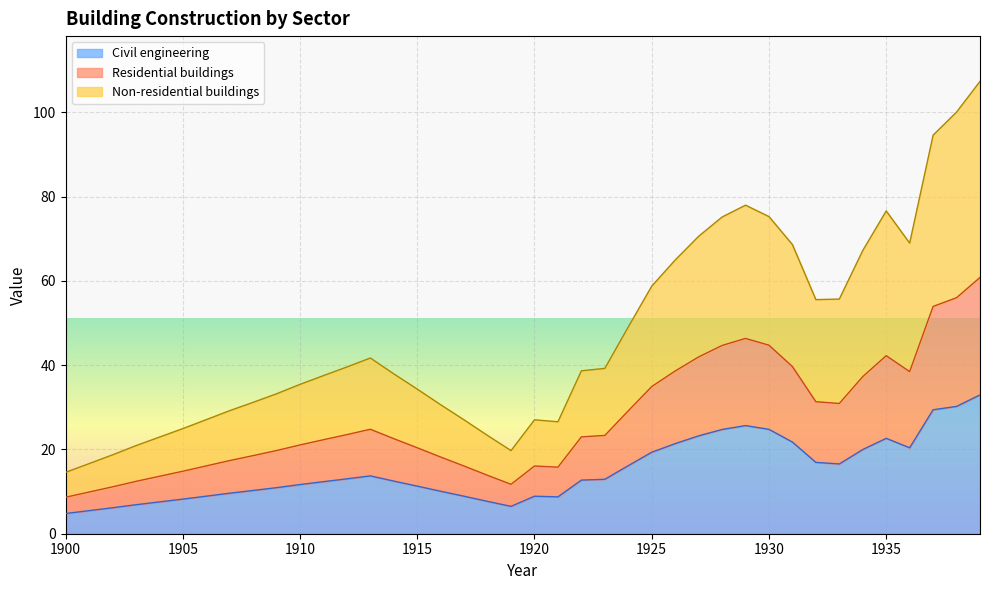

At which category does Residential buildings reach its first local valley?

1919